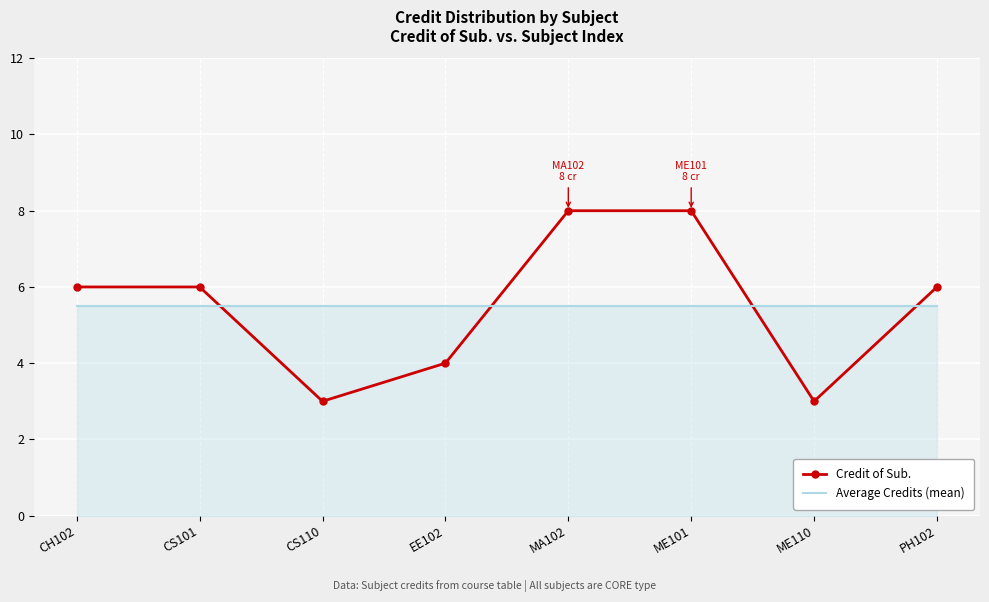

What is the spread (max minus min) of values at CH102?

0.5